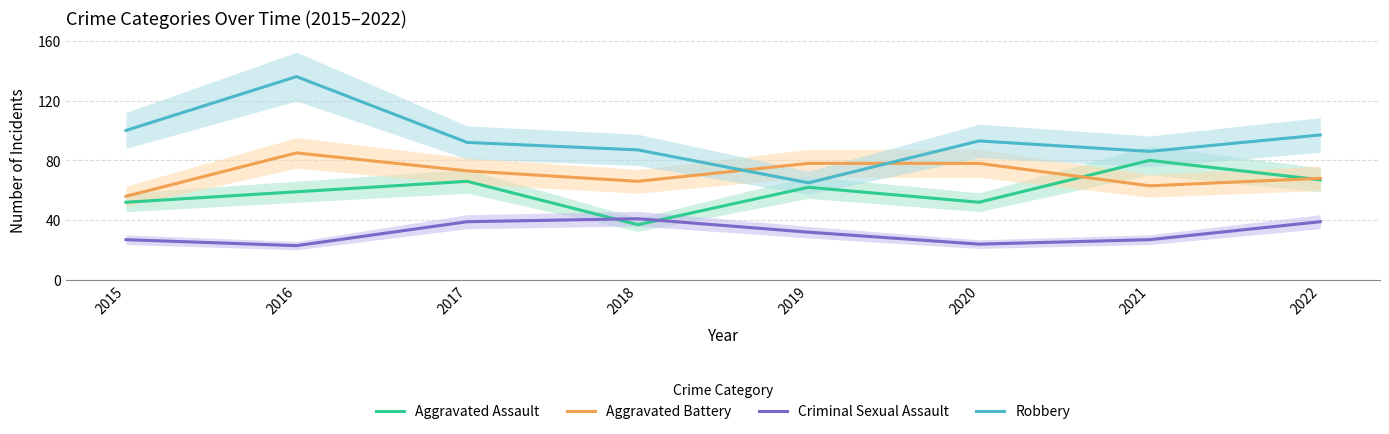

True or false: Criminal Sexual Assault and Aggravated Battery intersect in this chart.

False